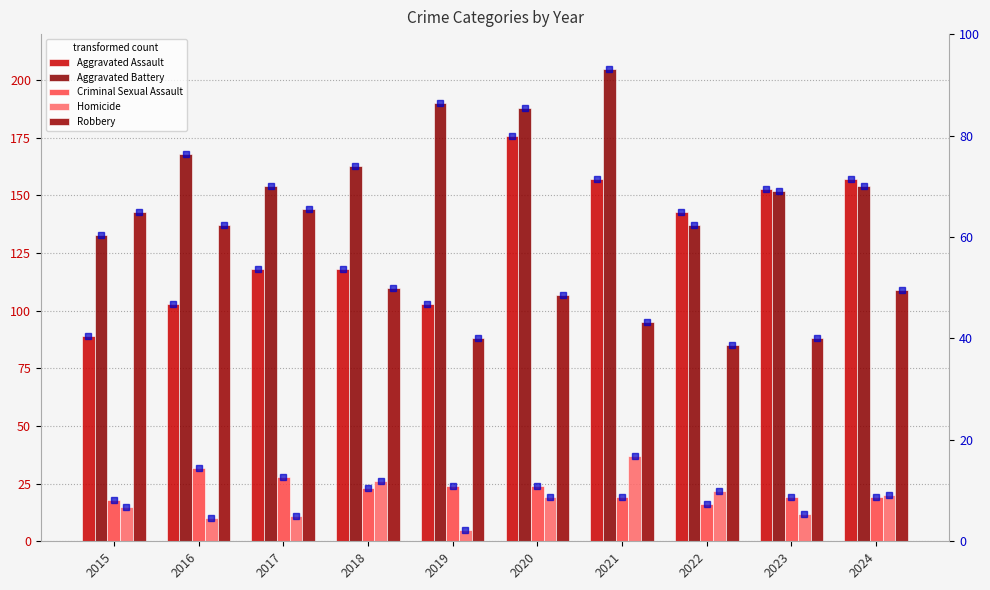

How many categories are shown in the chart?

10